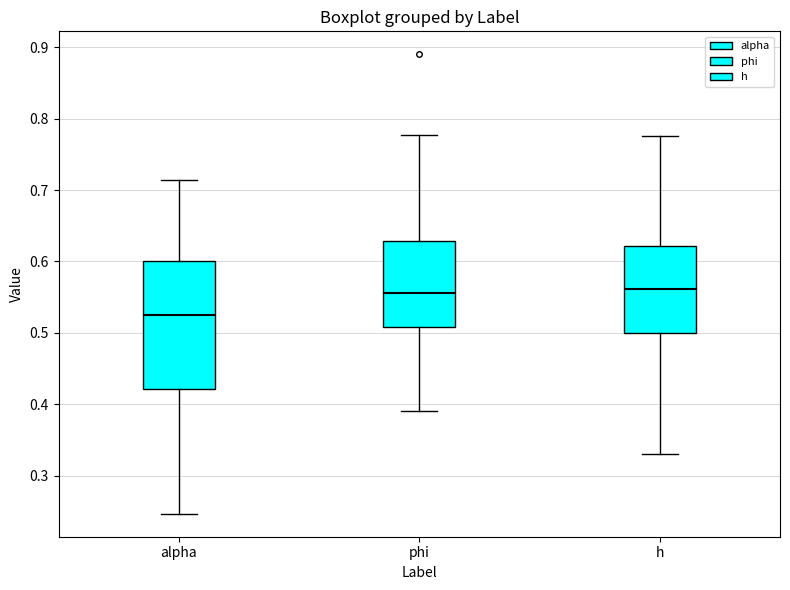

Reading left to right, transcribe this box plot: for each box, give where its median line is, the range the box spans, and where its two whiskers end, as read against the y-axis. The values are not printed on the chart, so give them approximately, as read against the axis.

alpha: median 0.52, box 0.42 to 0.60, whiskers 0.25 to 0.71
phi: median 0.56, box 0.51 to 0.63, whiskers 0.39 to 0.78
h: median 0.56, box 0.50 to 0.62, whiskers 0.33 to 0.78